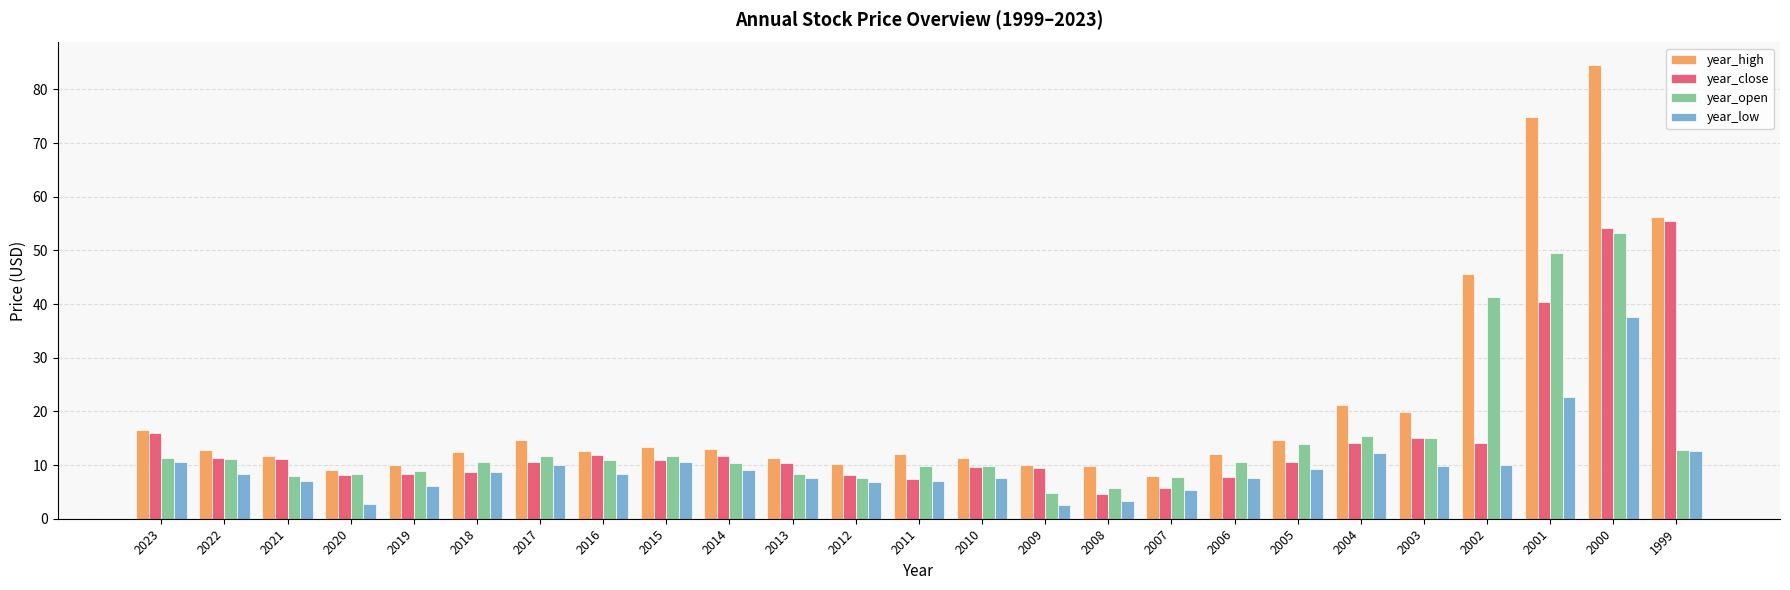

How many groups of bars are there?

25